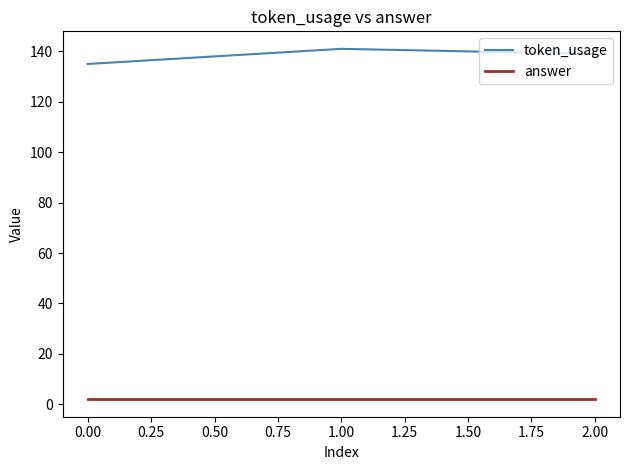

At 2.00, list the series in order from smallest to largest.

answer, token_usage